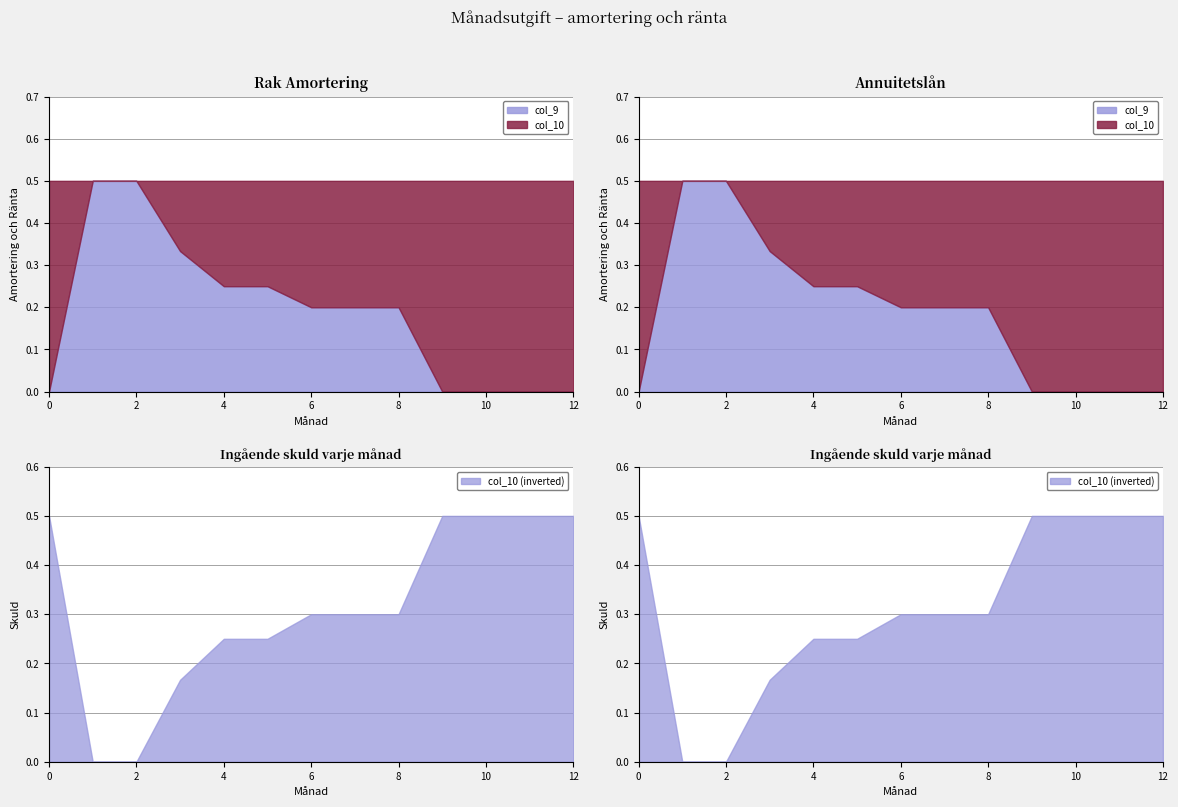

True or false: col_9 and col_10 intersect in this chart.

False